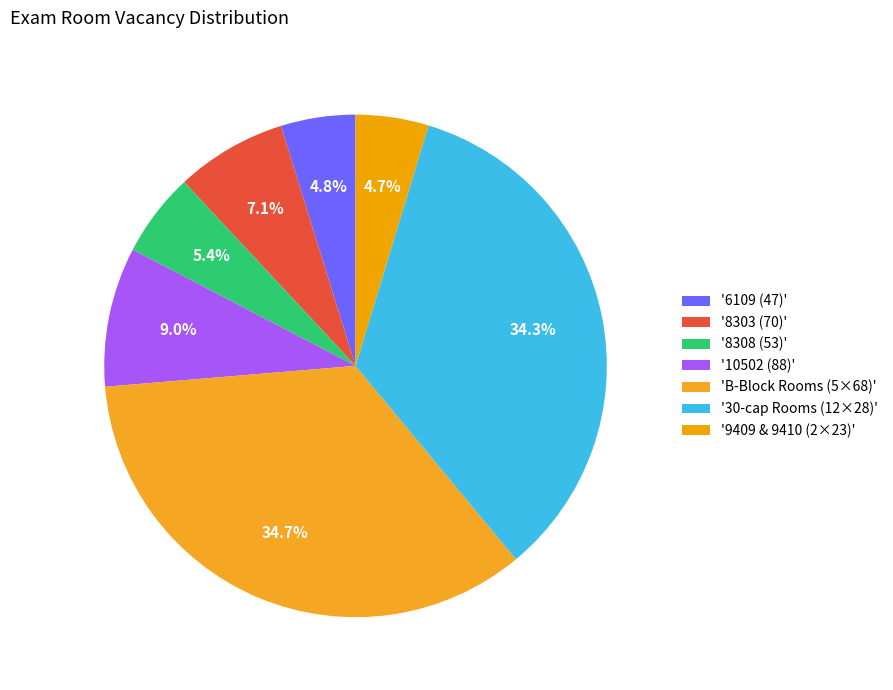

Is there any slice that represents more than half of the pie?

No